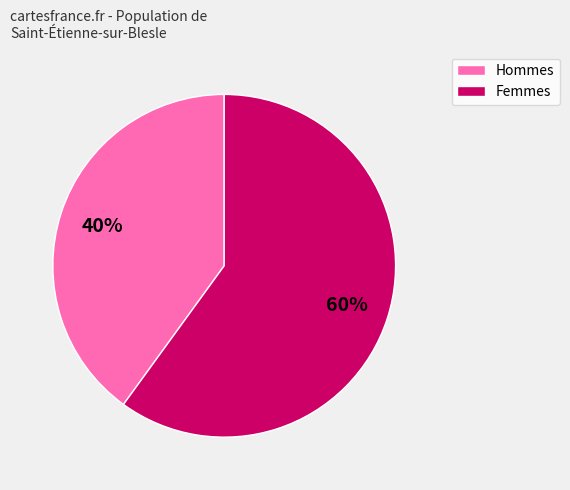

Is there any slice that represents more than half of the pie?

Yes